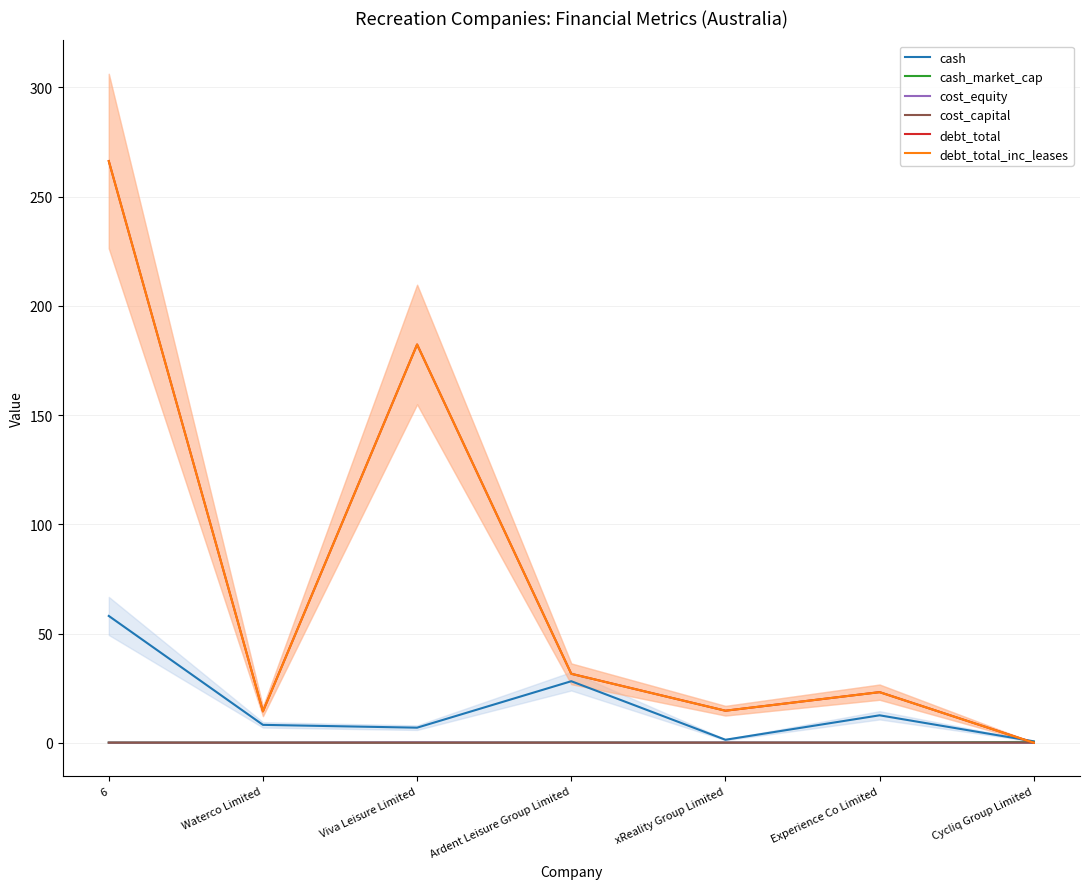

Reading right to left, transcribe all the data shown in this chart.

cash: Cycliq Group Limited=0.7	Experience Co Limited=12.6	xReality Group Limited=1.4	Ardent Leisure Group Limited=28.2	Viva Leisure Limited=6.9	Waterco Limited=8.2	6=58.1
cash_market_cap: Cycliq Group Limited=0.4	Experience Co Limited=0.1	xReality Group Limited=0.1	Ardent Leisure Group Limited=0.1	Viva Leisure Limited=0.1	Waterco Limited=0.1	6=0.1
cost_equity: Cycliq Group Limited=0.1	Experience Co Limited=0.1	xReality Group Limited=0.1	Ardent Leisure Group Limited=0.1	Viva Leisure Limited=0.2	Waterco Limited=0.1	6=0.1
cost_capital: Cycliq Group Limited=0.1	Experience Co Limited=0.1	xReality Group Limited=0.1	Ardent Leisure Group Limited=0.1	Viva Leisure Limited=0.1	Waterco Limited=0.1	6=0.1
debt_total: Cycliq Group Limited=0.0	Experience Co Limited=23.2	xReality Group Limited=14.7	Ardent Leisure Group Limited=31.6	Viva Leisure Limited=182.3	Waterco Limited=14.4	6=266.2
debt_total_inc_leases: Cycliq Group Limited=0.0	Experience Co Limited=23.2	xReality Group Limited=14.7	Ardent Leisure Group Limited=31.6	Viva Leisure Limited=182.3	Waterco Limited=14.4	6=266.2